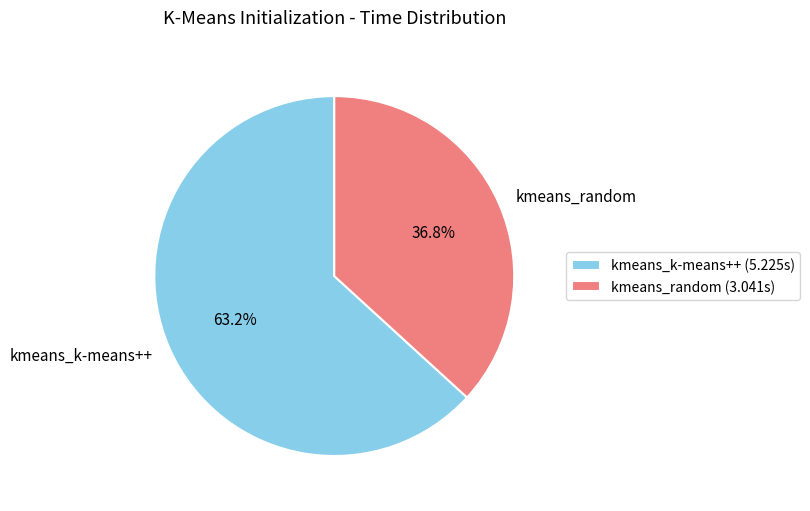

Rank the categories by value from highest to lowest.

kmeans_k-means++, kmeans_random